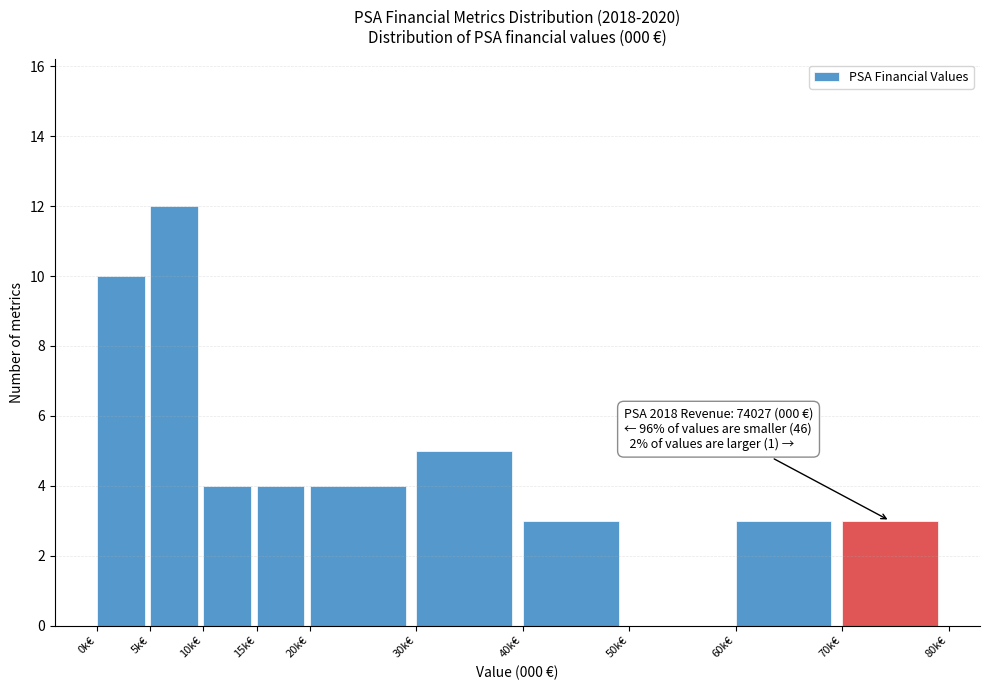

Reading left to right, extract all data points from this chart.

0k€=10	5k€=12	10k€=4	15k€=4	20k€=4	30k€=5	40k€=3	50k€=0	60k€=3	70k€=3